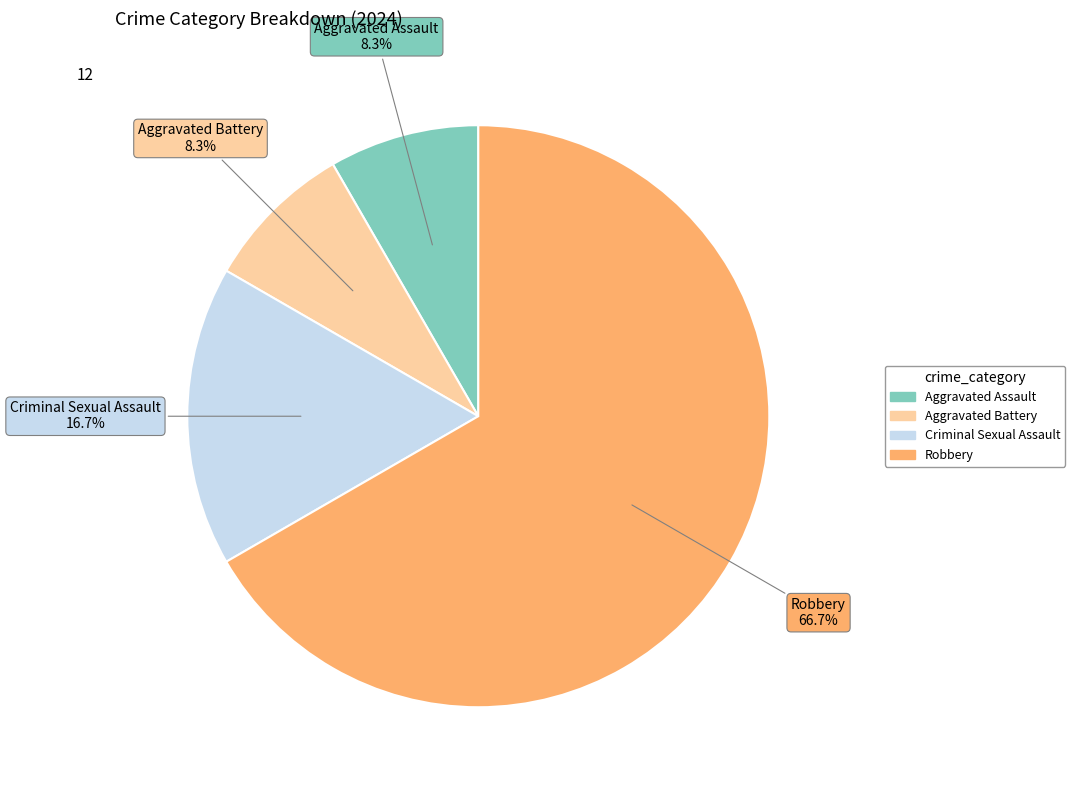

What is the largest slice in the pie chart?

Robbery